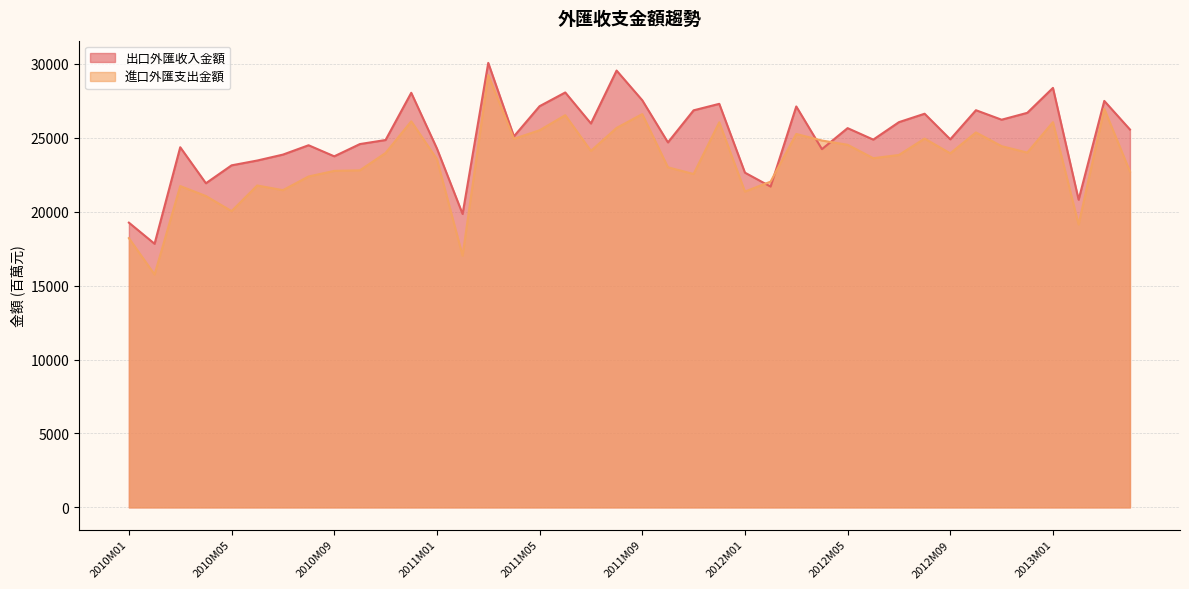

Which series has the widest spread of values?

進口外匯支出金額